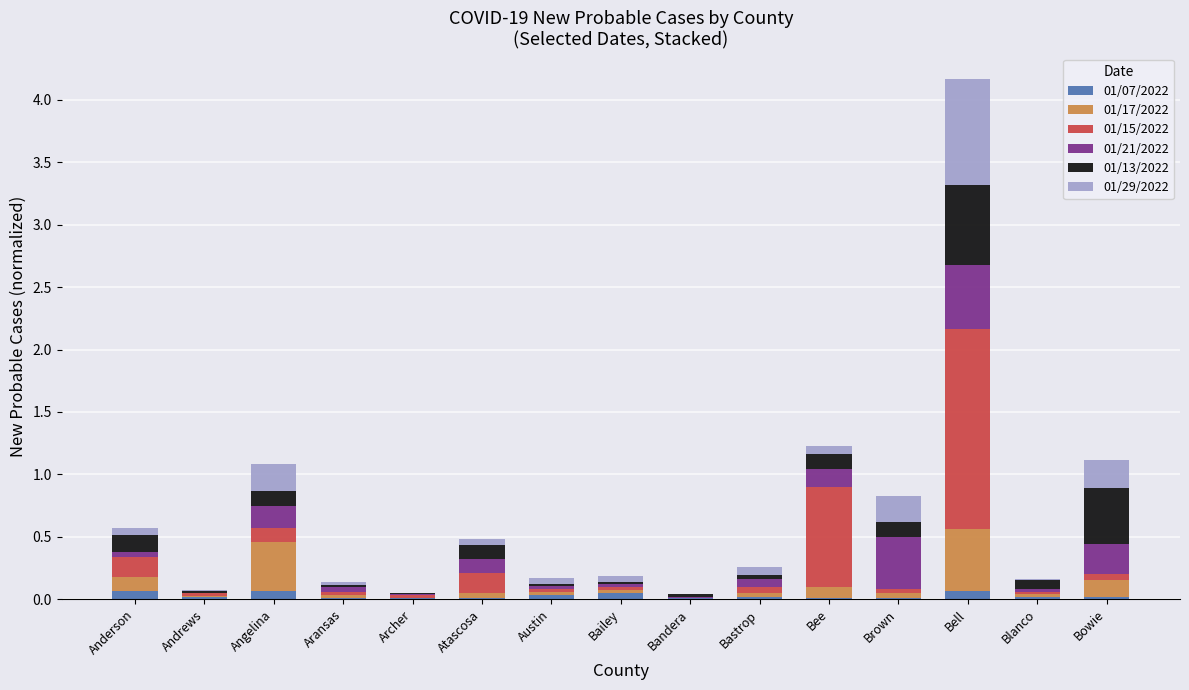

At which category is the sum across all series the highest?

Bell